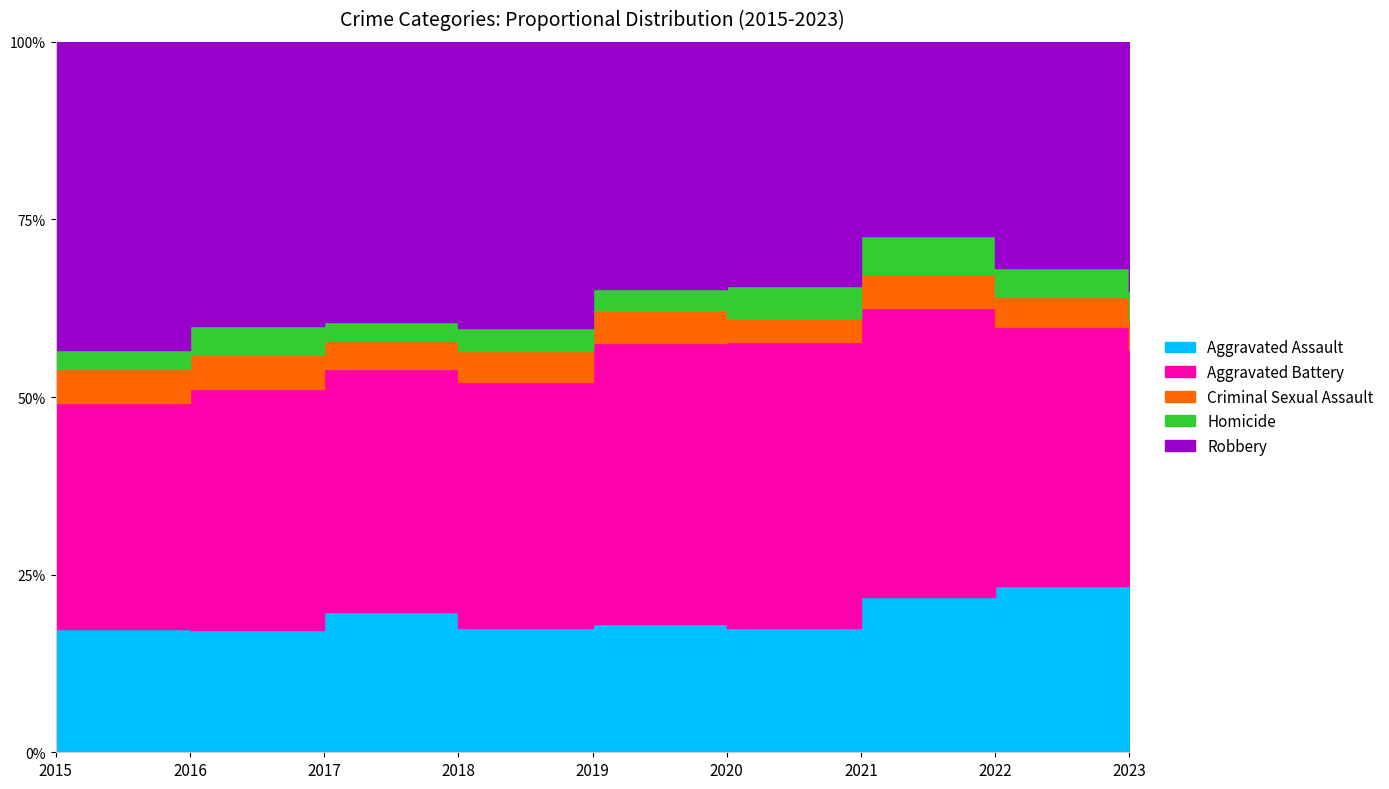

Reading right to left, extract all data points from this chart.

Aggravated Assault: 2023=257	2022=267	2021=284	2020=249	2019=238	2018=265	2017=276	2016=250	2015=210
Aggravated Battery: 2023=360	2022=416	2021=531	2020=574	2019=520	2018=522	2017=480	2016=491	2015=387
Criminal Sexual Assault: 2023=46	2022=49	2021=62	2020=49	2019=61	2018=65	2017=55	2016=69	2015=58
Homicide: 2023=45	2022=47	2021=69	2020=63	2019=40	2018=49	2017=37	2016=59	2015=32
Robbery: 2023=382	2022=363	2021=356	2020=491	2019=458	2018=608	2017=553	2016=579	2015=527